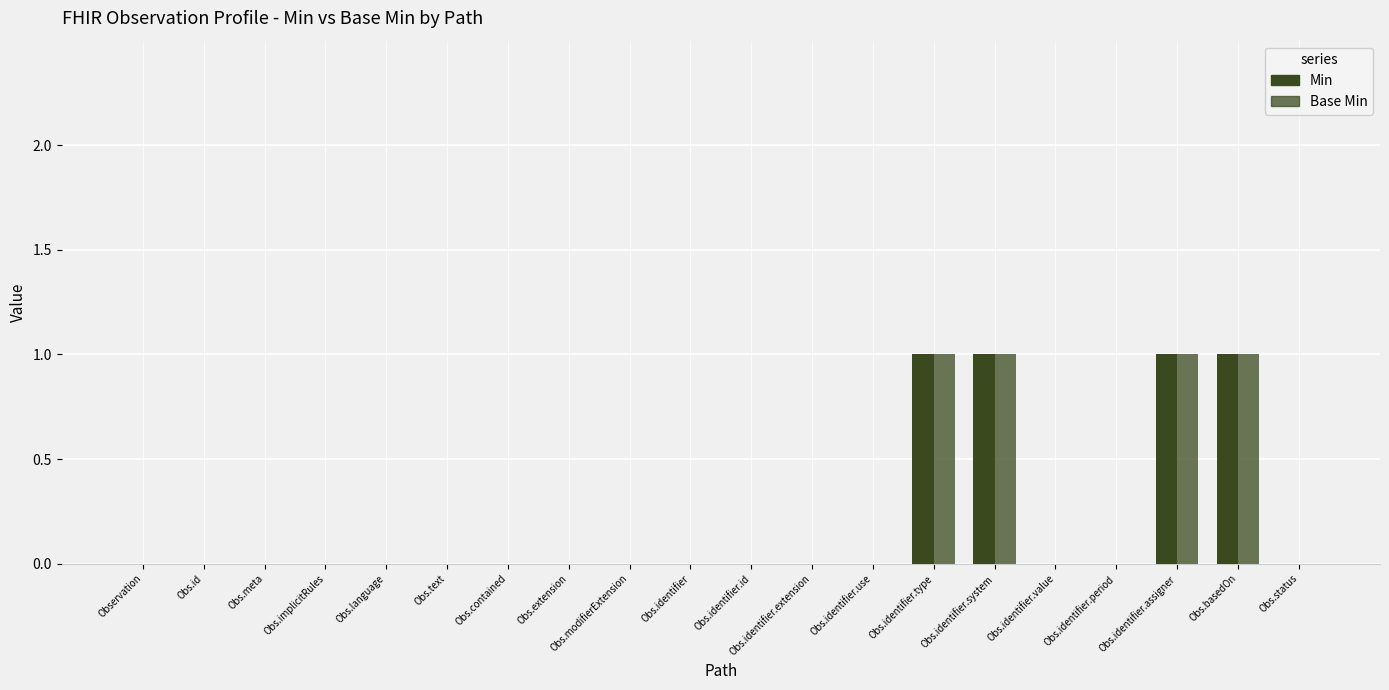

What is the difference between the Min values at Obs.identifier.type and Obs.language?

1